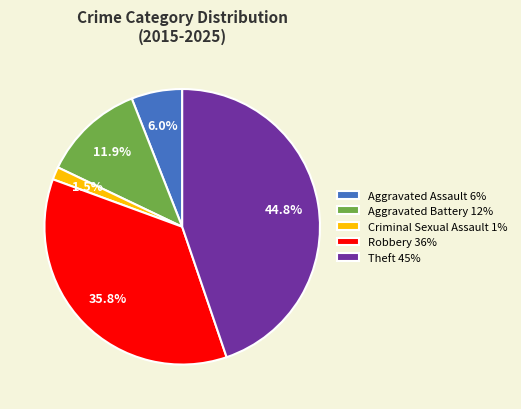

Is there any slice that represents more than half of the pie?

No